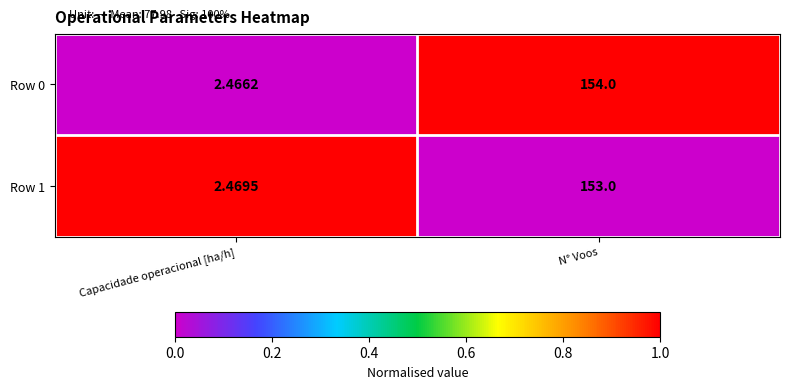

Where is Row 1 nearest to the value 77?

Capacidade operacional [ha/h]